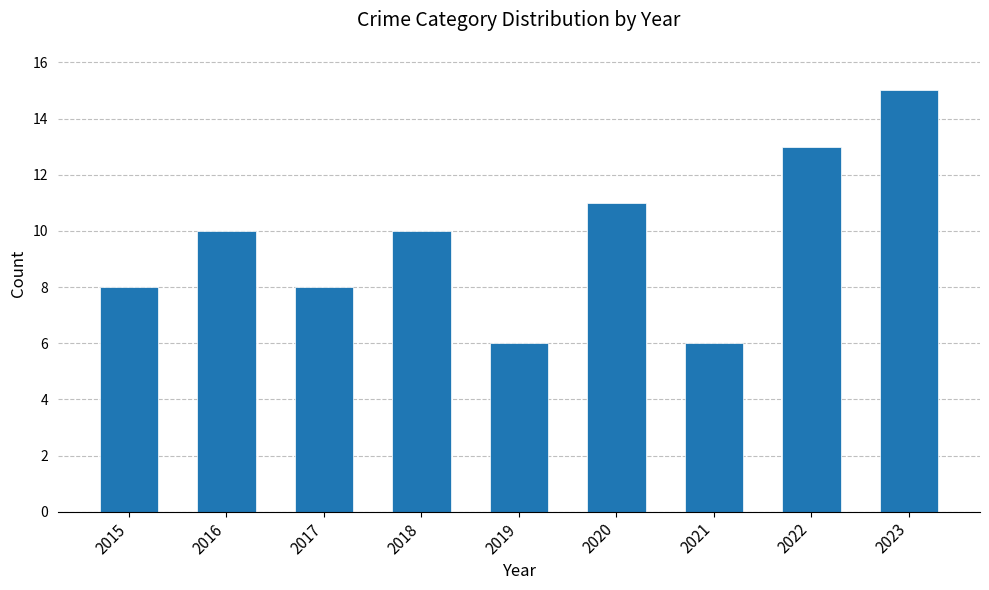

Reading right to left, transcribe all the data shown in this chart.

15	13	6	11	6	10	8	10	8